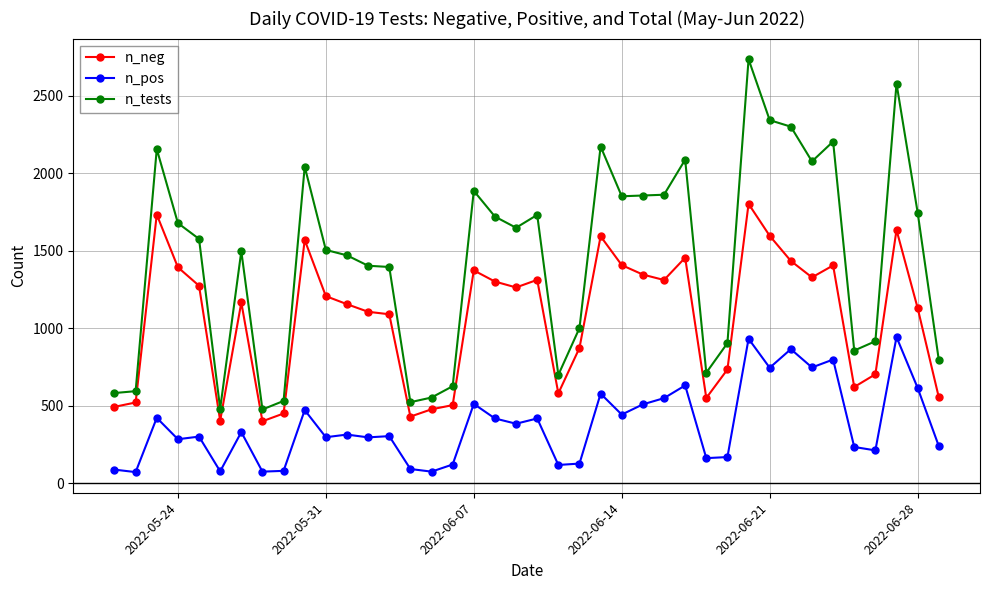

Rank the series by their maximum value, from highest to lowest.

n_tests, n_neg, n_pos